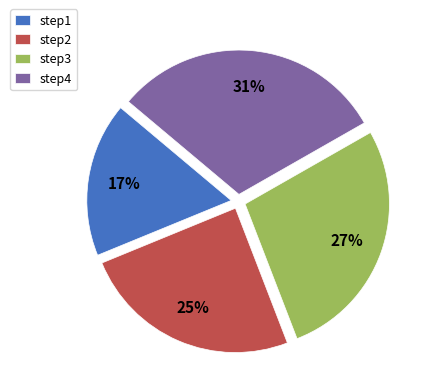

Do step3 and step2 together represent more than half of the pie?

Yes